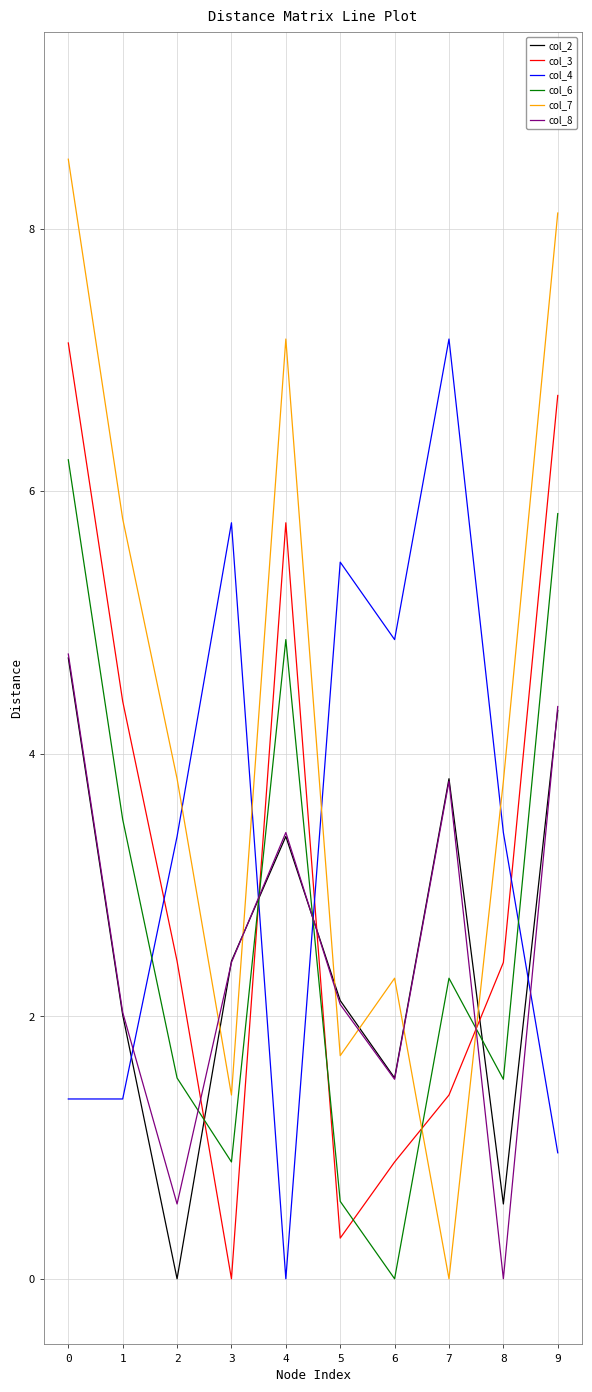

Is it true that col_7 equals 2.4 at 8?

False